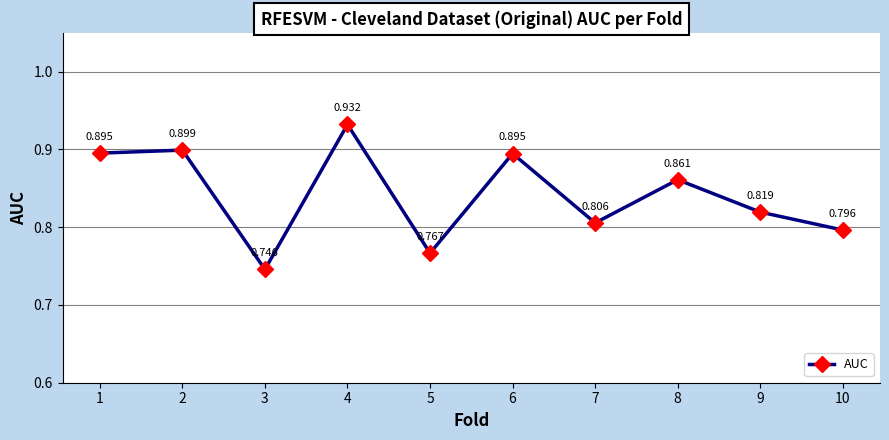

Which has a higher value, 10 or 9?

9